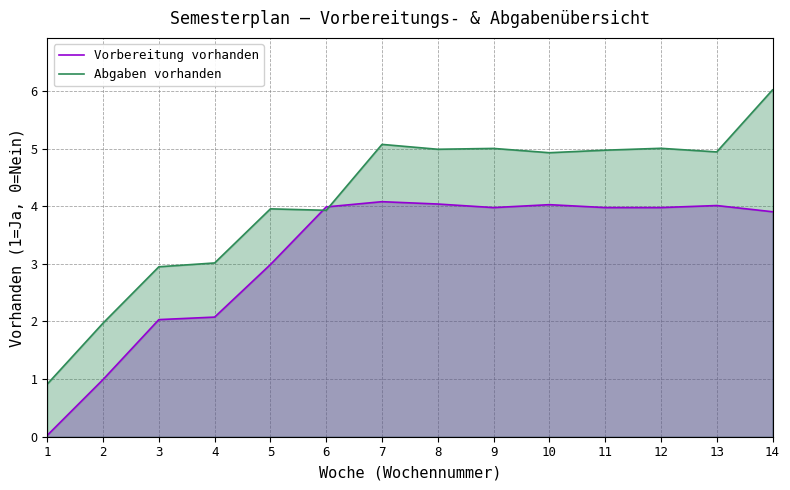

What is the value of the Abgaben vorhanden point at the 2nd from the left?

2.0